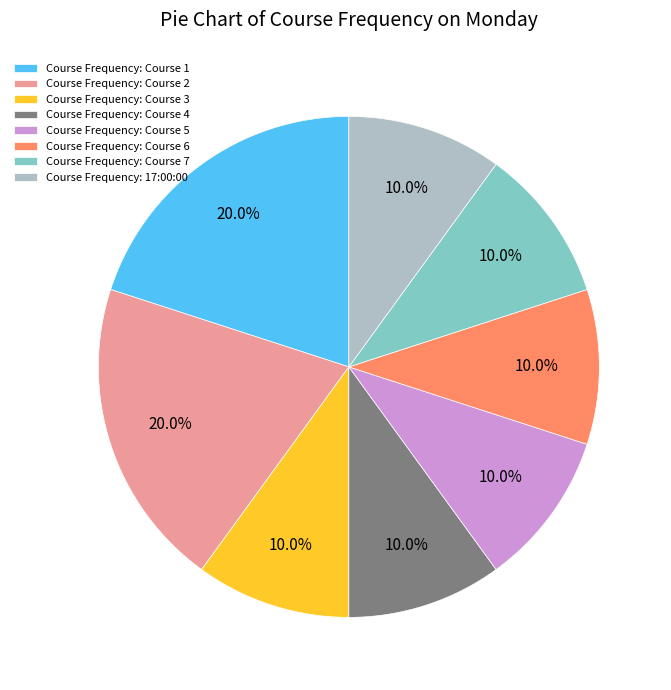

Is the sum of Course Frequency: Course 7 and Course Frequency: 17:00:00 greater than half?

No